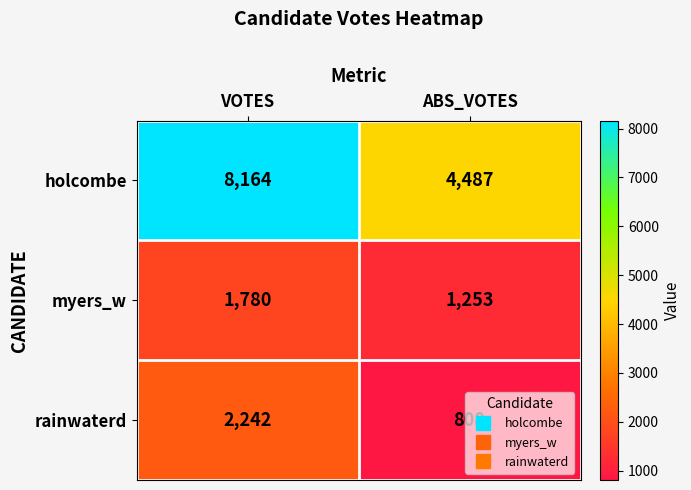

The myers_w series shows 1253 at ABS_VOTES. True or false?

True